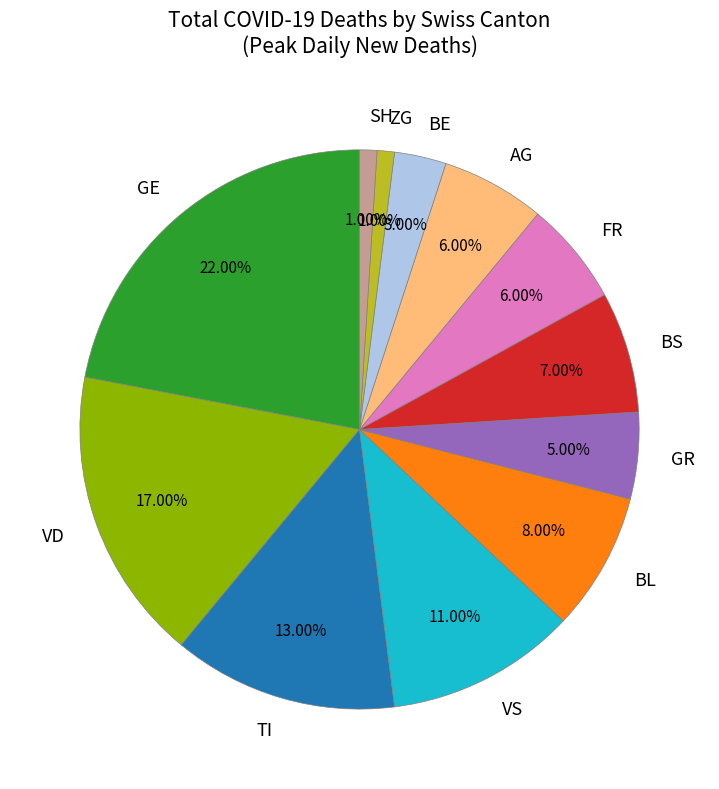

To the nearest percent, what percentage of the pie is BE?

3%